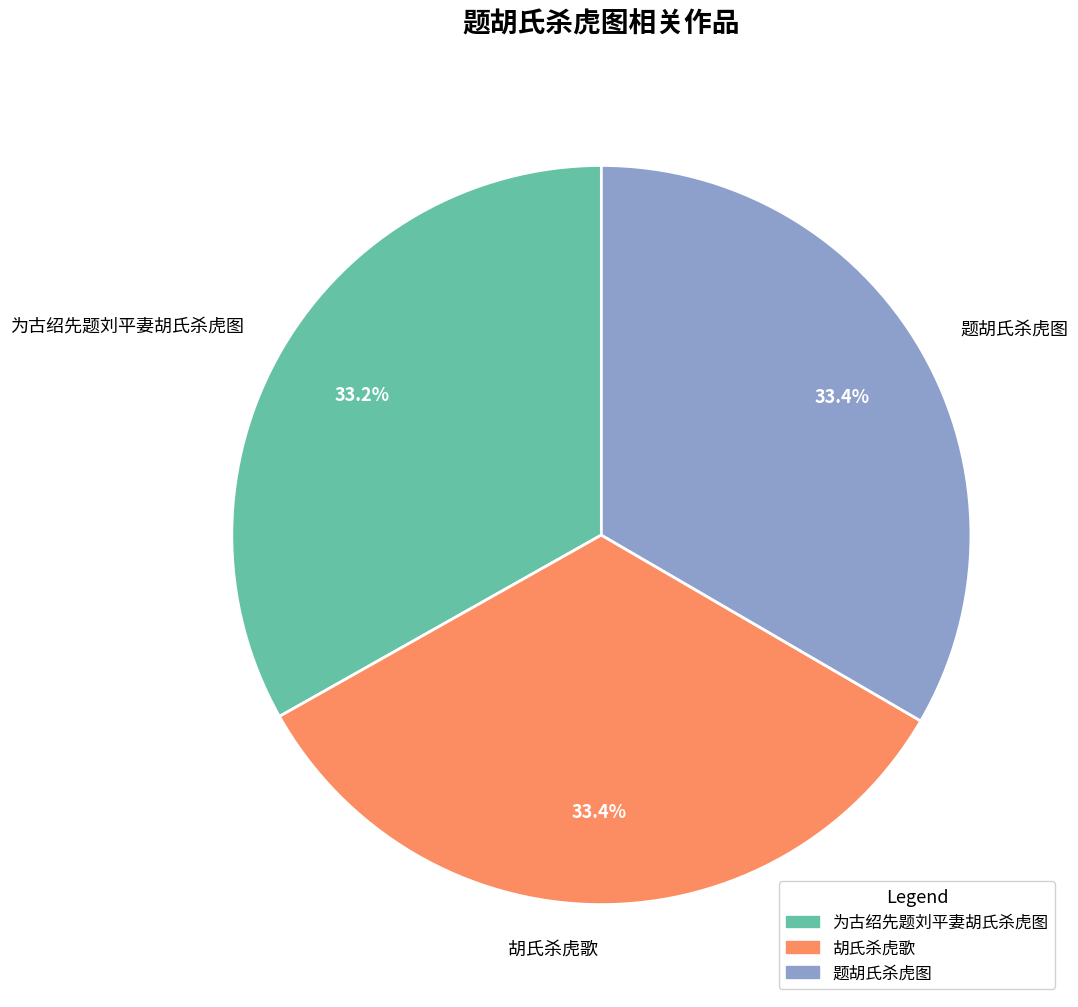

How many slices are in this pie chart?

3